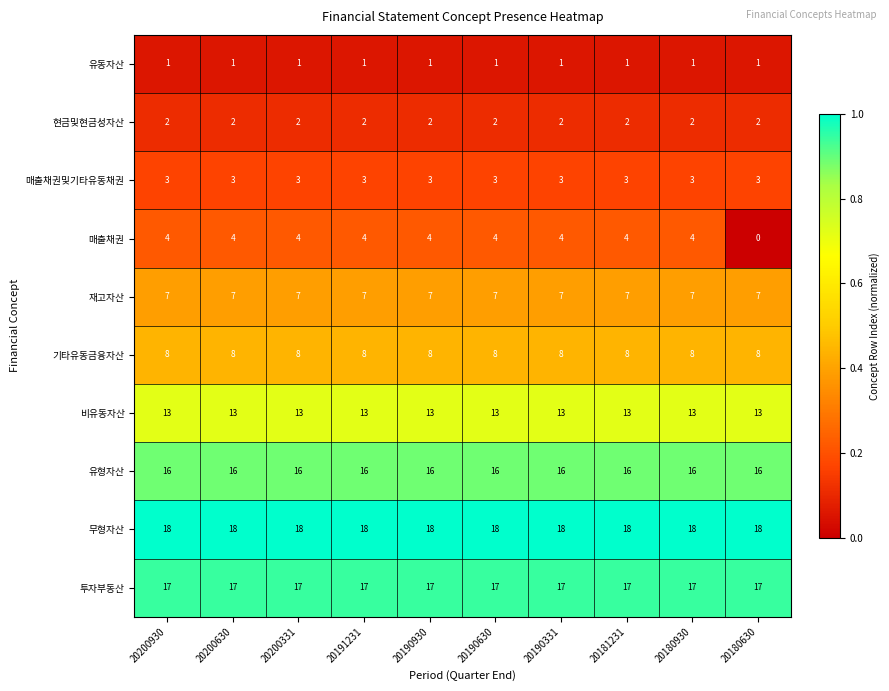

What is the highest value of the 비유동자산 series?

13